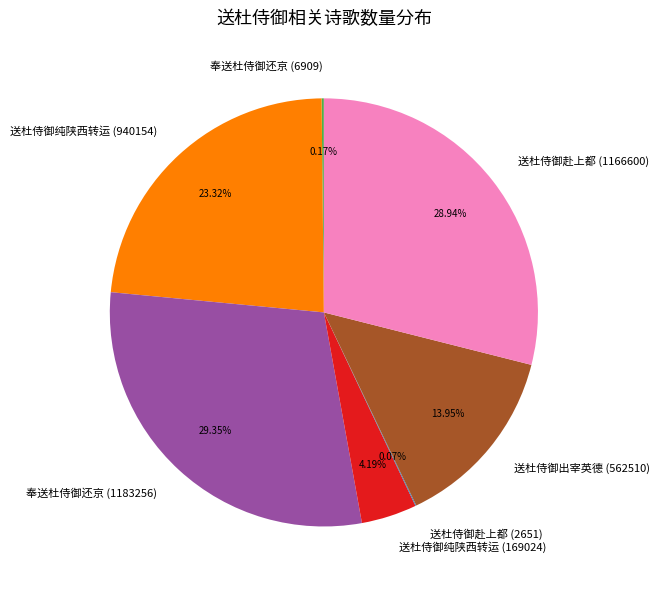

Is there any slice that represents more than half of the pie?

No